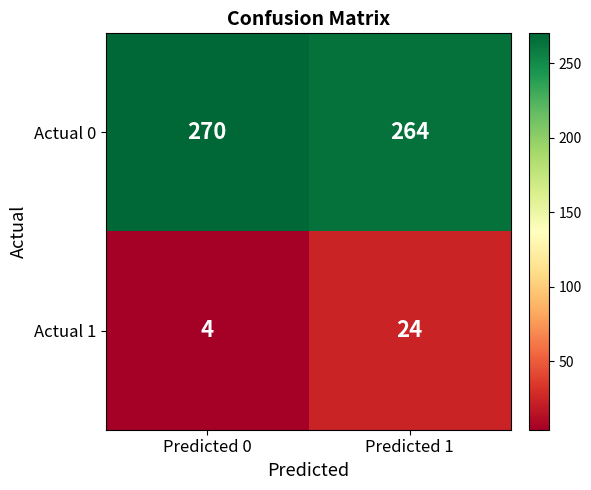

Reading left to right, what are all the values shown in this chart?

Actual 0: Predicted 0=270	Predicted 1=264
Actual 1: Predicted 0=4	Predicted 1=24